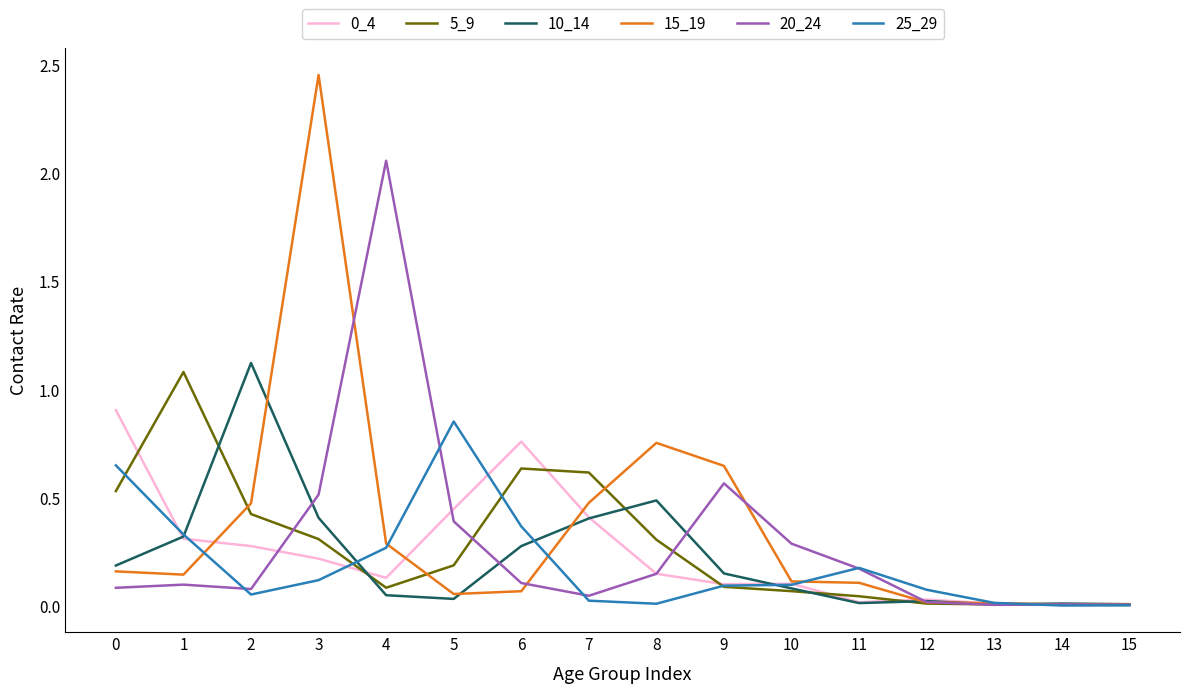

Which series has the widest spread of values?

15_19